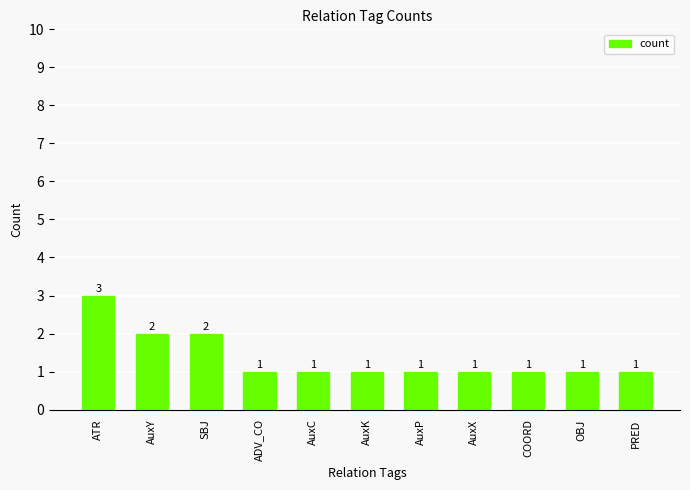

How many values are between 1 and 2?

10